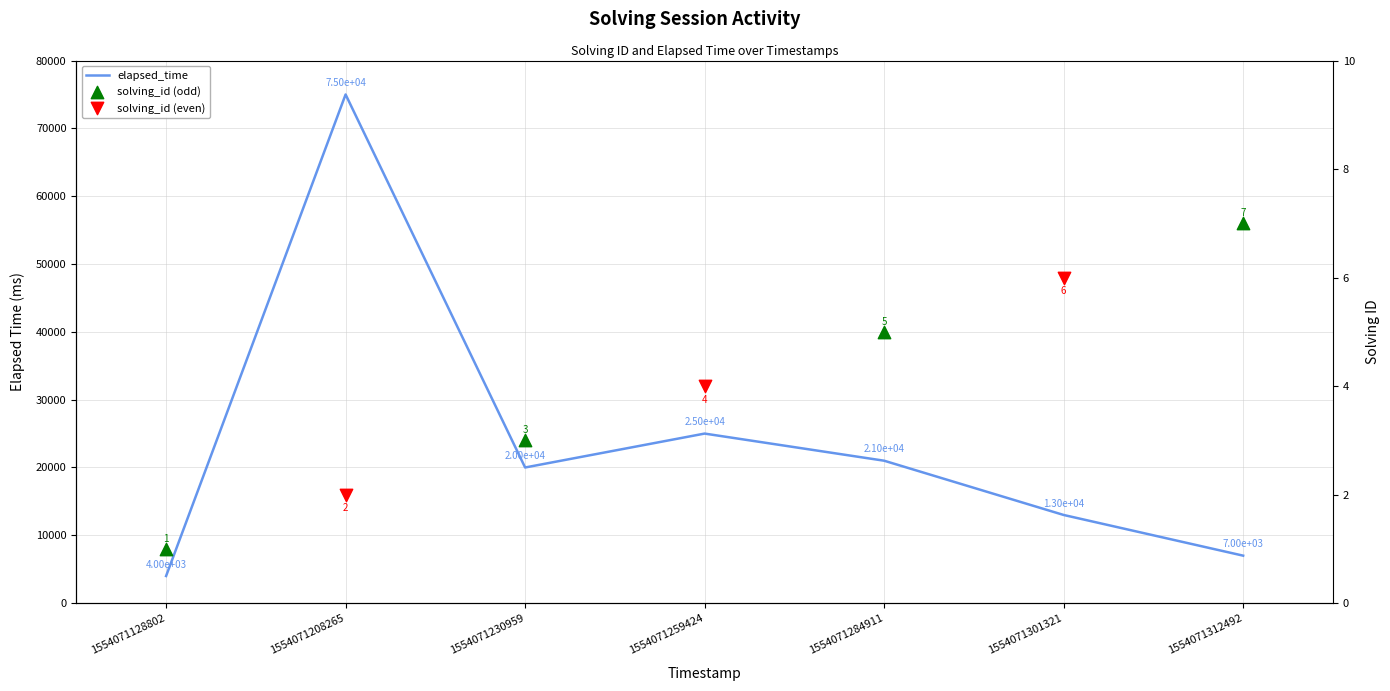

What is the ratio of the value at 1554071230959 to the value at 1554071301321?

1.5